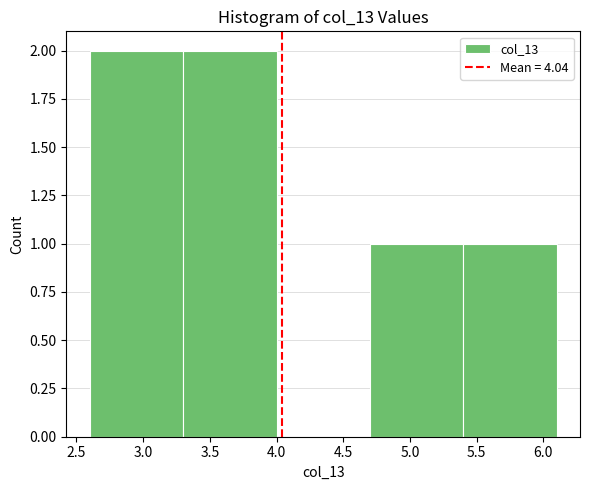

Reading left to right, transcribe this chart: for each bar, give the range it covers on the x-axis and its height. The values are not printed on the chart, so give them approximately, as read against the axis.

2.6 to 3.3: 2
3.3 to 4.0: 2
4.0 to 4.7: 0
4.7 to 5.4: 1
5.4 to 6.1: 1